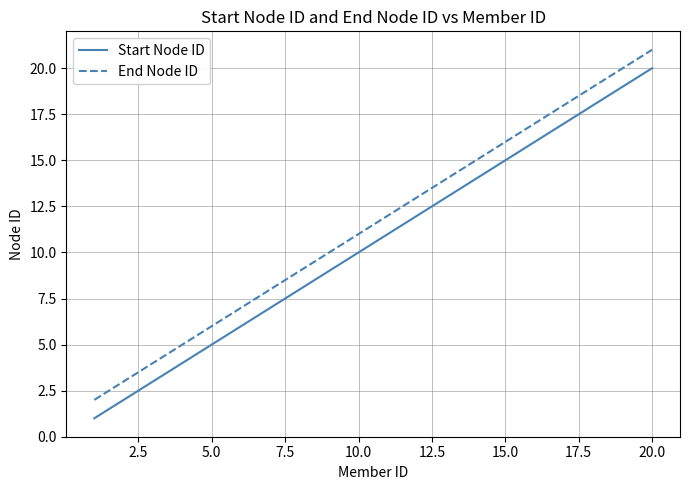

Rank the series by their maximum value, from highest to lowest.

End Node ID, Start Node ID